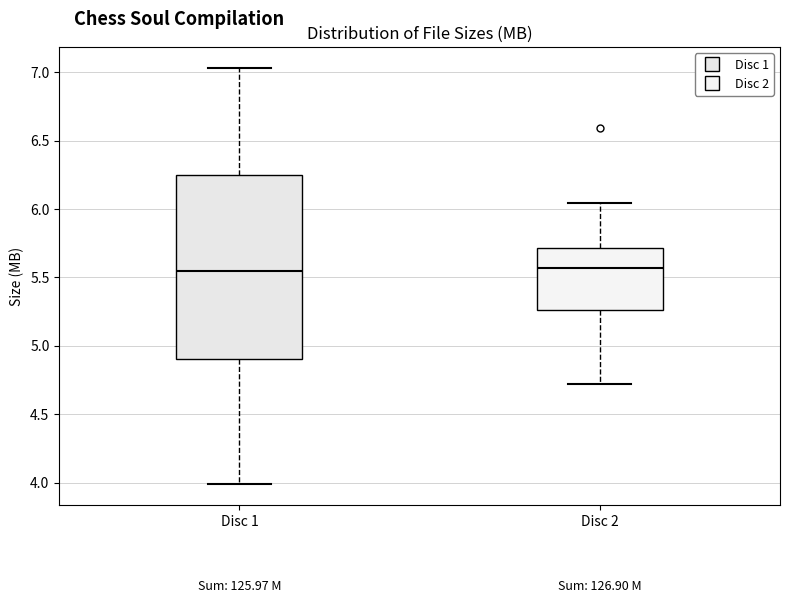

Where is the upper edge of the box for Disc 2 on the y-axis? The values are not printed on the chart, so give them approximately, as read against the axis.

5.70